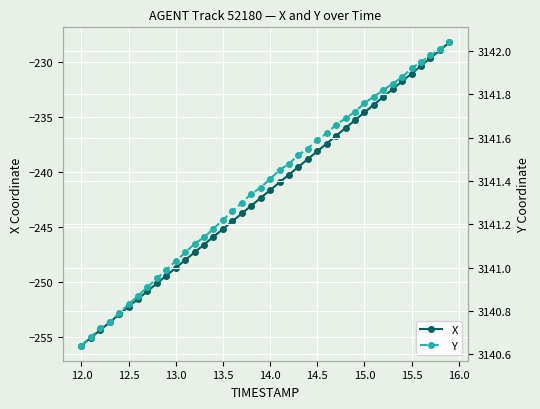

What is the difference between the second highest and minimum values in the Y series?

1.4